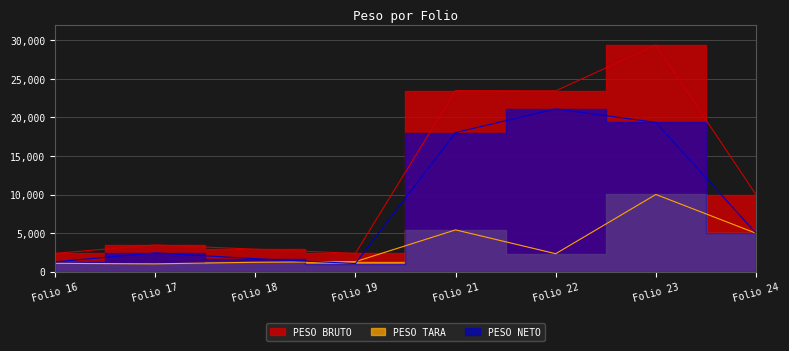

Reading left to right, transcribe all the data shown in this chart.

PESO BRUTO: 2390	3478	2930	2387	23478	23452	29384	10000
PESO TARA: 1098	1029	1234	1313	5432	2345	10020	5000
PESO NETO: 1292	2449	1696	1074	18046	21107	19364	5000